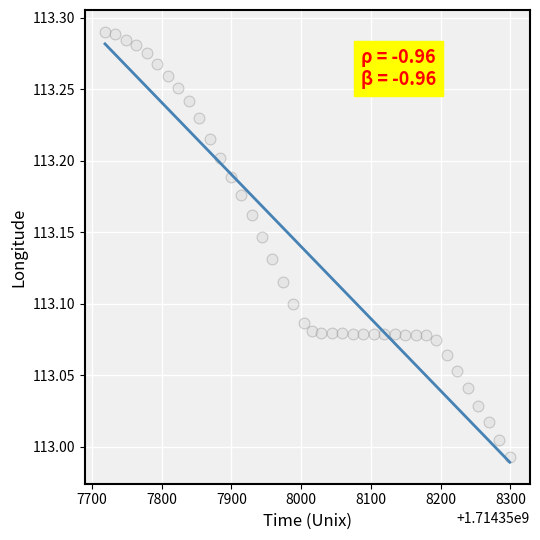

What is the range of Y values (max minus min)?

0.3